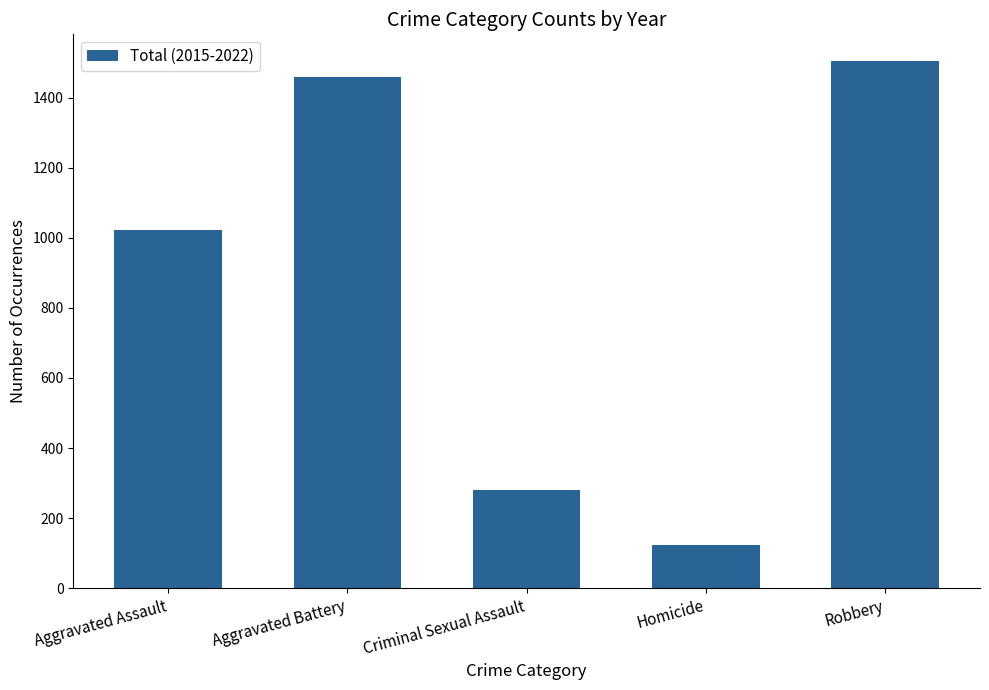

Is it true that the value at Aggravated Battery is 1458?

True